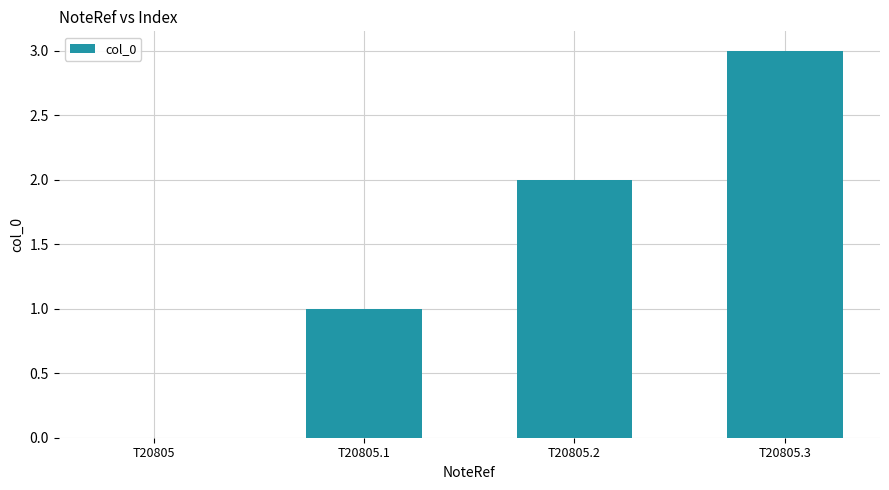

At which category does the chart reach its peak across all series?

T20805.3